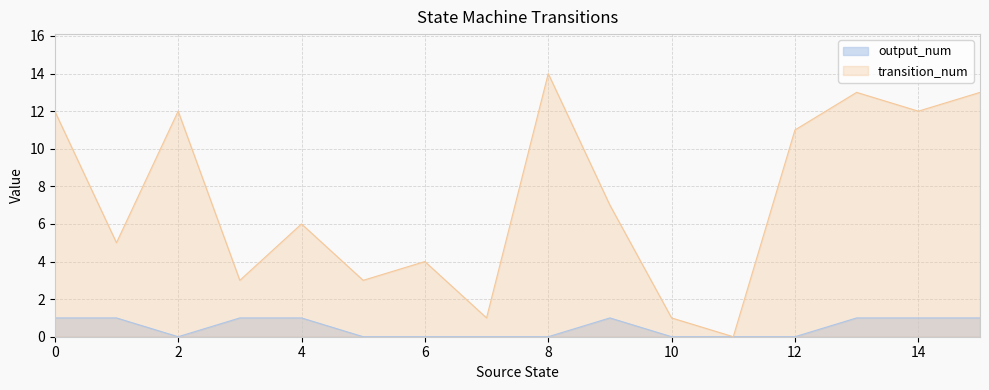

List the labels in order of output_num value, largest first.

0, 1, 3, 4, 9, 13, 14, 15, 2, 5, 6, 7, 8, 10, 11, 12